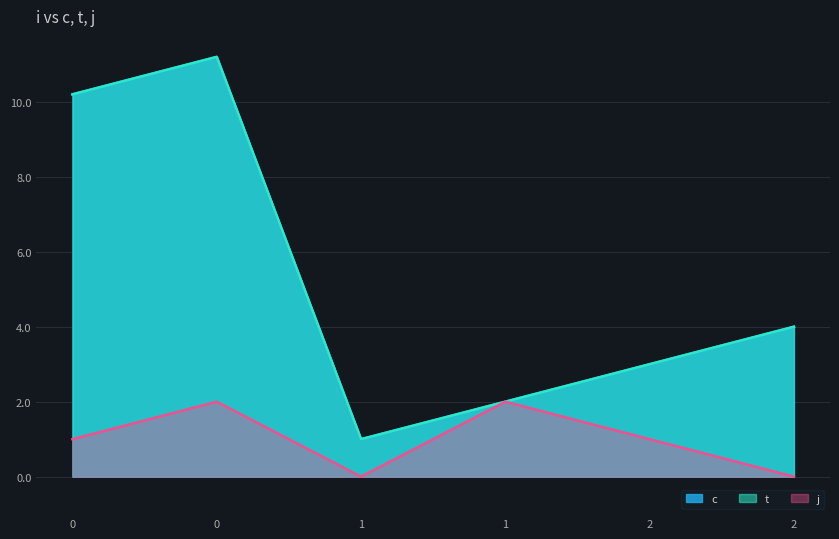

How many data points in c are above 4?

2